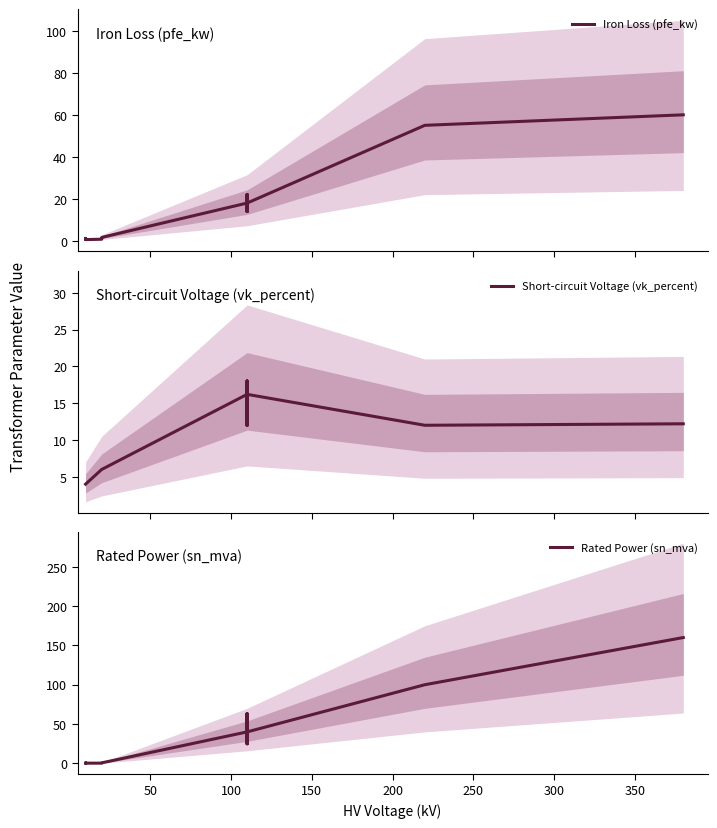

What is the value of the Iron Loss (pfe_kw) point at the 9th from the left?

14.0